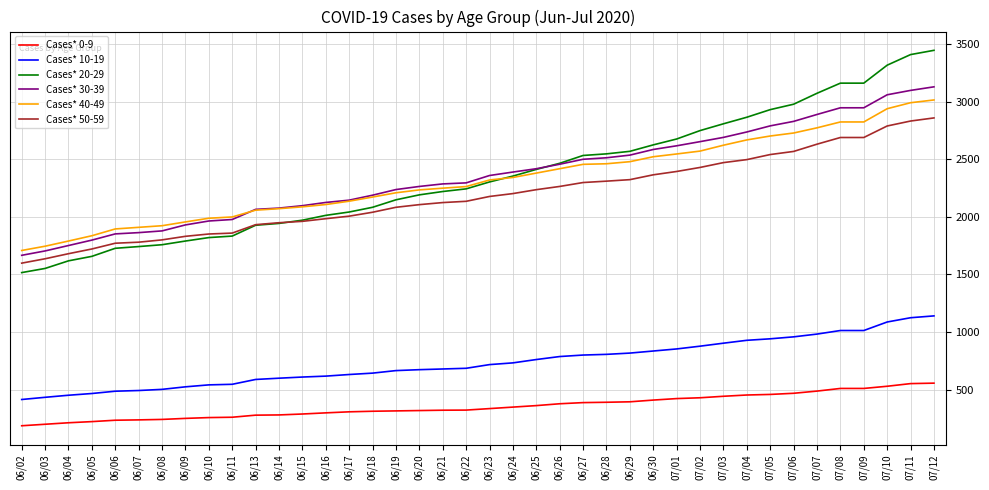

The value of Cases* 0-9 at 06/29 is 85. True or false?

False